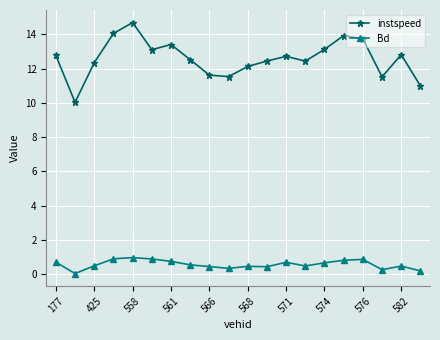

Which series has the largest total across all categories?

instspeed